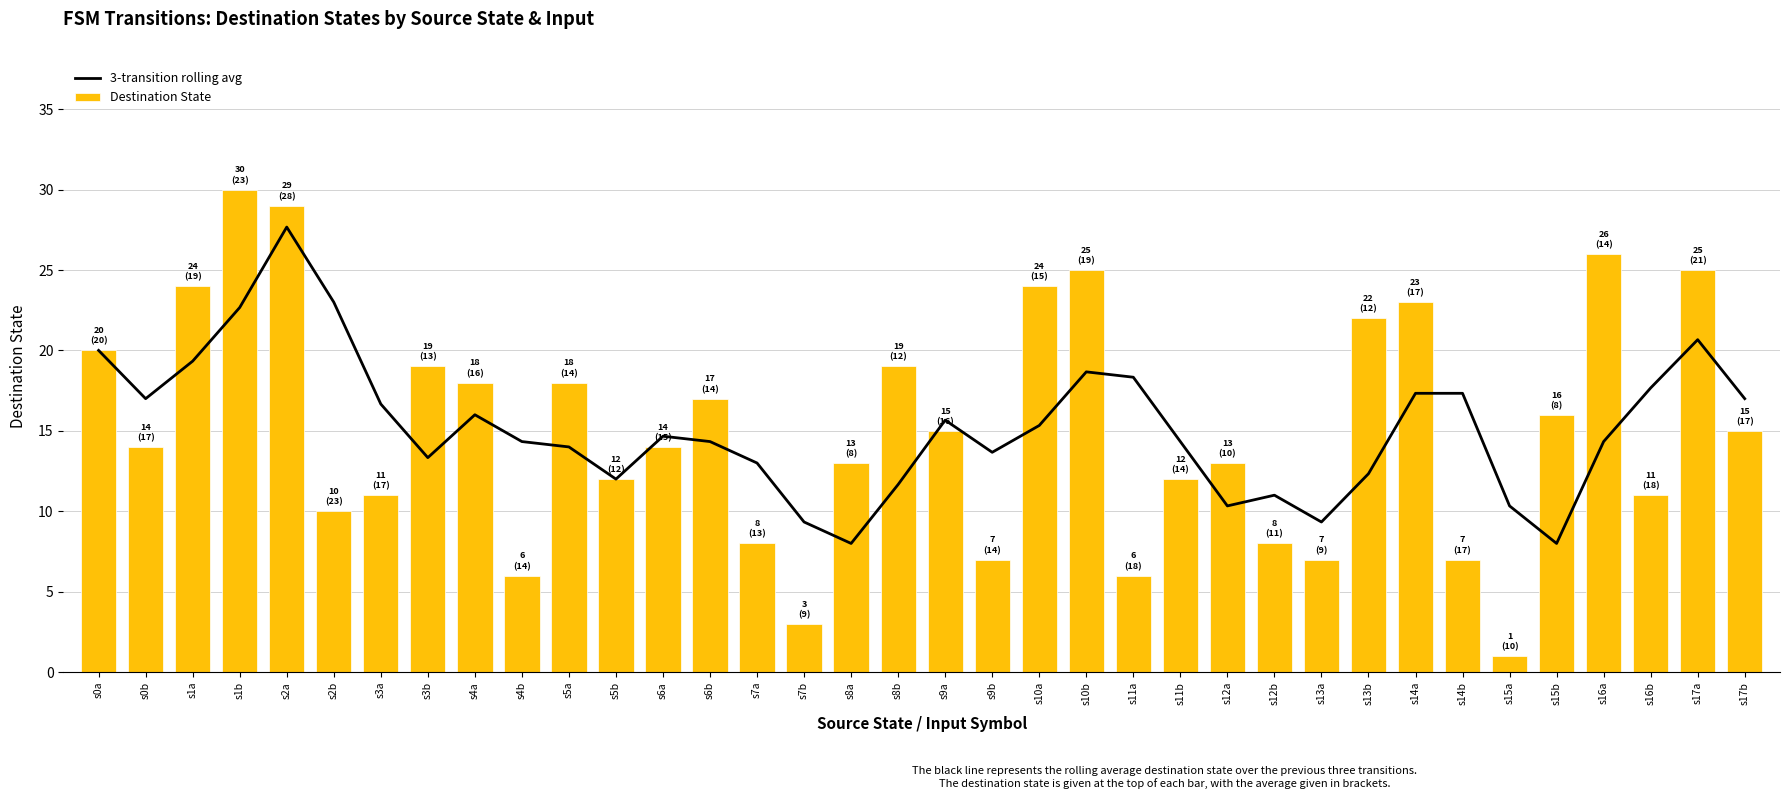

Reading right to left, extract all data points from this chart.

3-transition rolling avg: s17b=17.0	s17a=20.7	s16b=17.7	s16a=14.3	s15b=8.0	s15a=10.3	s14b=17.3	s14a=17.3	s13b=12.3	s13a=9.3	s12b=11.0	s12a=10.3	s11b=14.3	s11a=18.3	s10b=18.7	s10a=15.3	s9b=13.7	s9a=15.7	s8b=11.7	s8a=8.0	s7b=9.3	s7a=13.0	s6b=14.3	s6a=14.7	s5b=12.0	s5a=14.0	s4b=14.3	s4a=16.0	s3b=13.3	s3a=16.7	s2b=23.0	s2a=27.7	s1b=22.7	s1a=19.3	s0b=17.0	s0a=20.0
Destination State: s17b=15.0	s17a=25.0	s16b=11.0	s16a=26.0	s15b=16.0	s15a=1.0	s14b=7.0	s14a=23.0	s13b=22.0	s13a=7.0	s12b=8.0	s12a=13.0	s11b=12.0	s11a=6.0	s10b=25.0	s10a=24.0	s9b=7.0	s9a=15.0	s8b=19.0	s8a=13.0	s7b=3.0	s7a=8.0	s6b=17.0	s6a=14.0	s5b=12.0	s5a=18.0	s4b=6.0	s4a=18.0	s3b=19.0	s3a=11.0	s2b=10.0	s2a=29.0	s1b=30.0	s1a=24.0	s0b=14.0	s0a=20.0